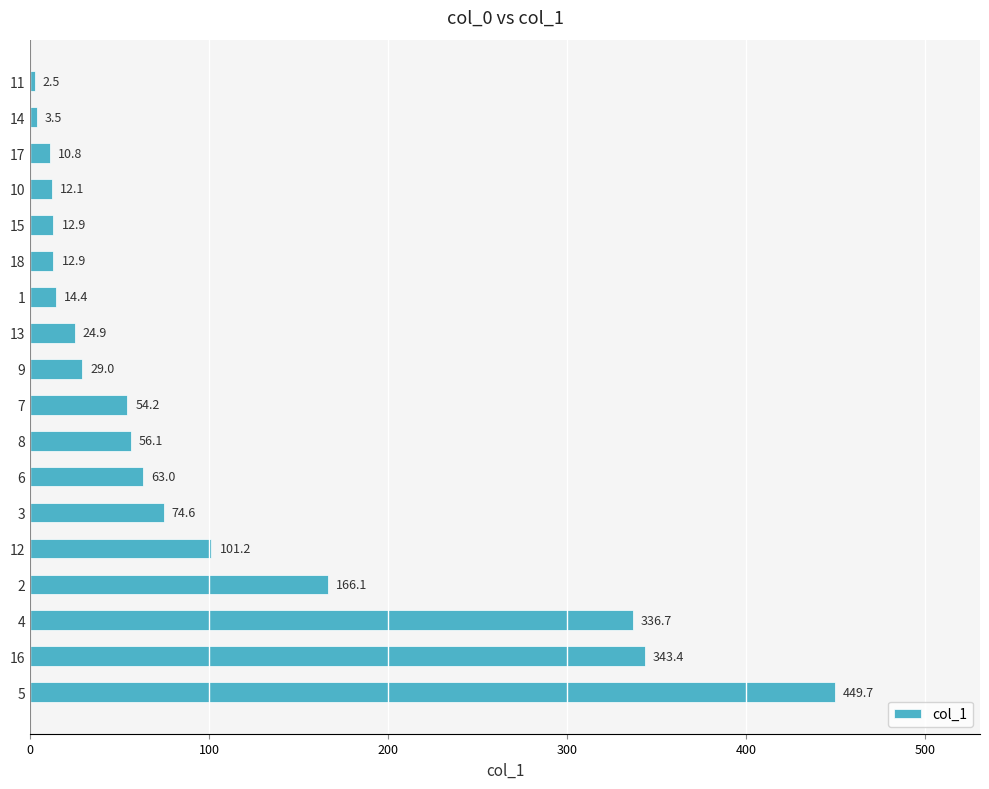

What is the difference between the maximum and second lowest values?

446.2